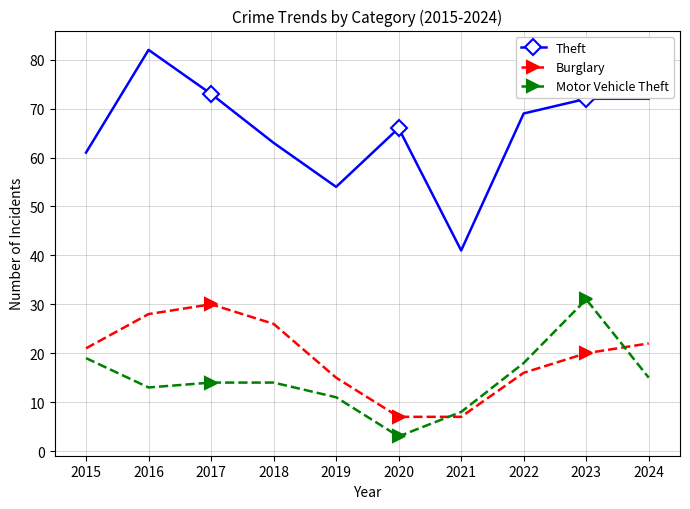

What are all the series names shown in the legend?

Theft, Burglary, Motor Vehicle Theft